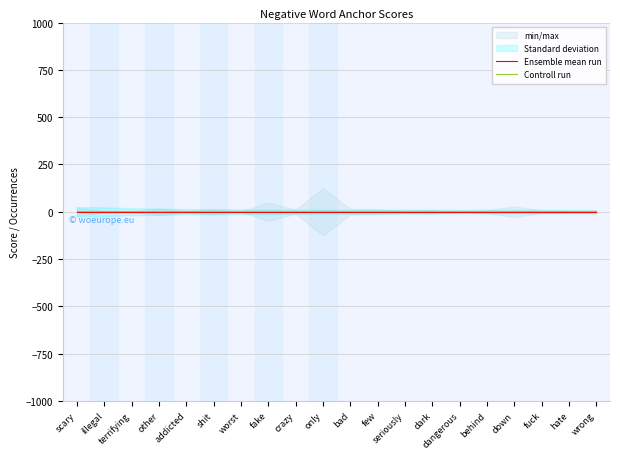

Reading left to right, list all the values displayed in this chart.

Ensemble mean run: 0	0	0	0	0	0	0	0	0	0	0	0	0	0	0	0	0	0	0	0
Controll run: 2	2	2	2	2	2	2	2	2	2	2	2	2	2	2	2	2	2	2	2